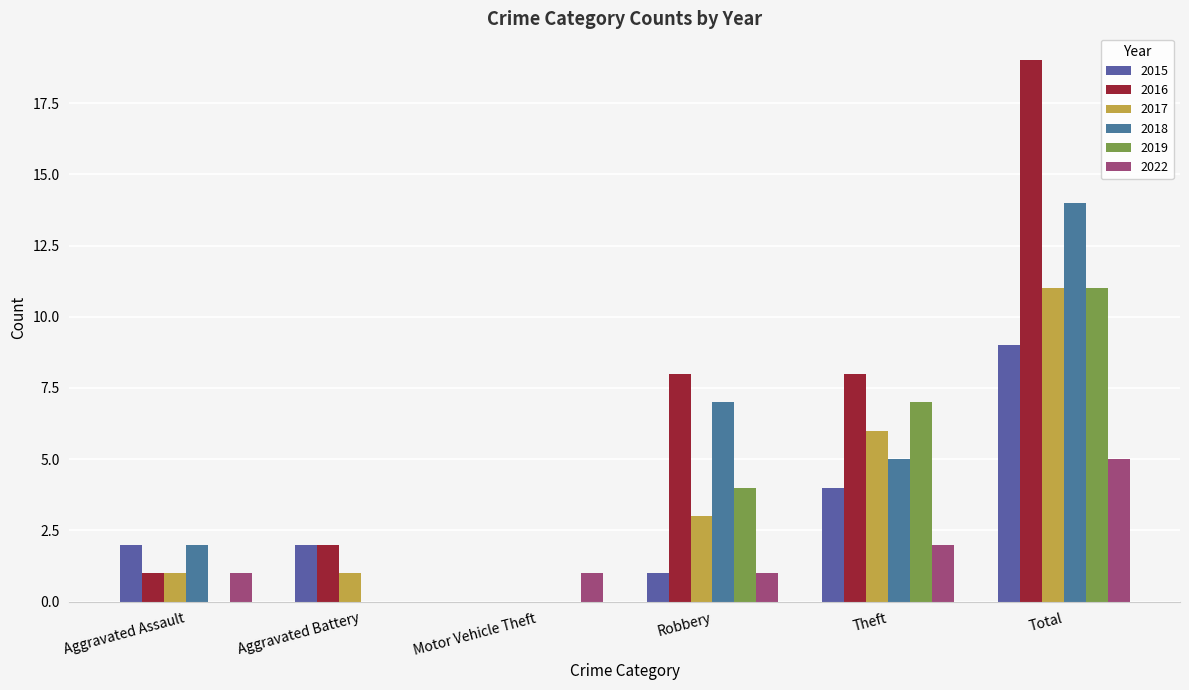

Are the bars horizontal?

No